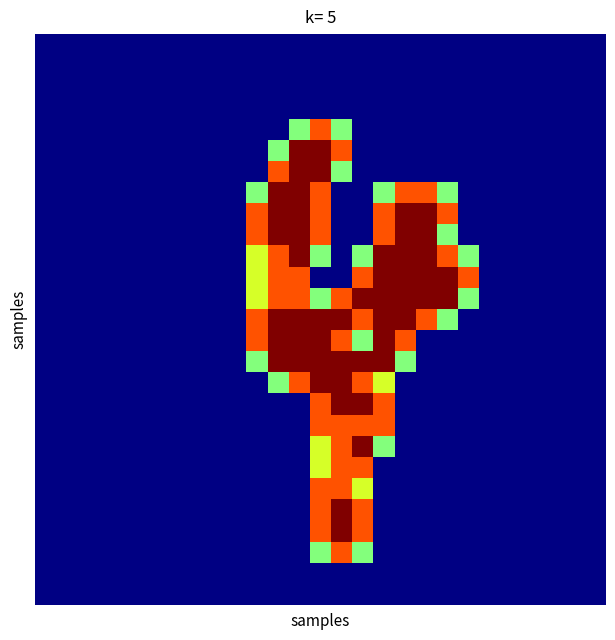

At how many categories does at least one series exceed 1?

11